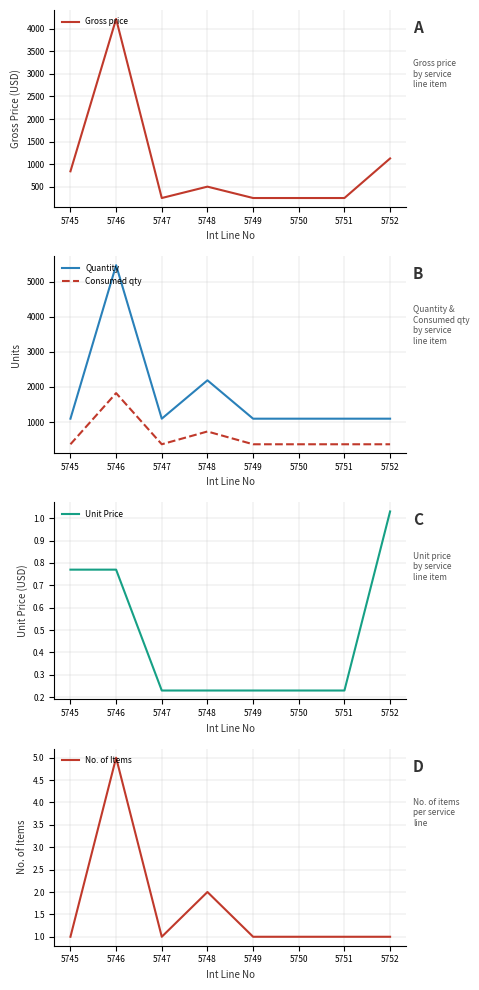

True or false: Consumed qty and Quantity cross at least once.

False